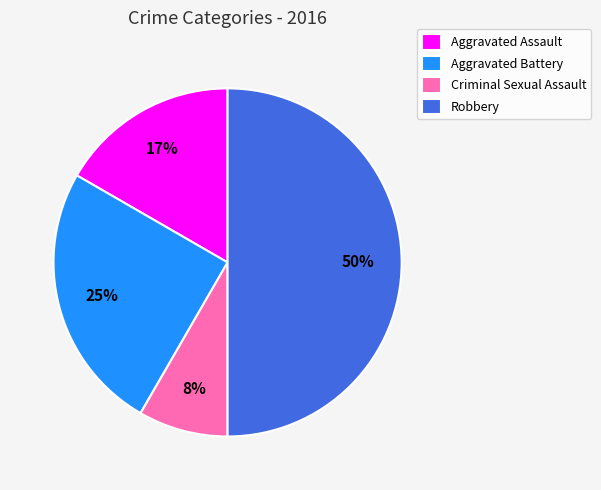

How many segments does this pie chart have?

4